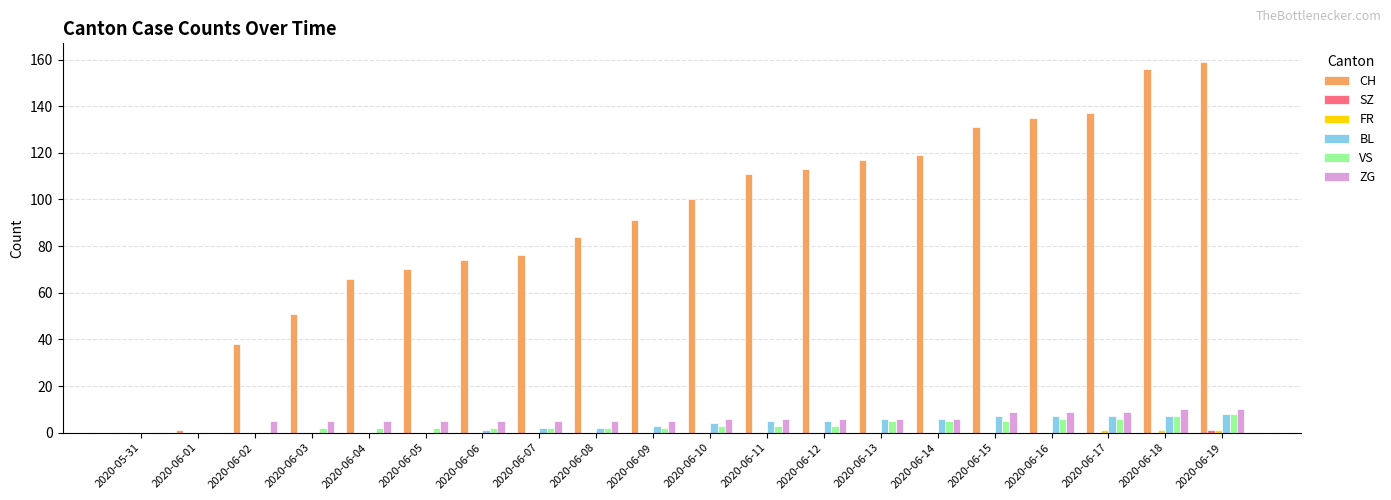

What is the maximum value for CH?

159